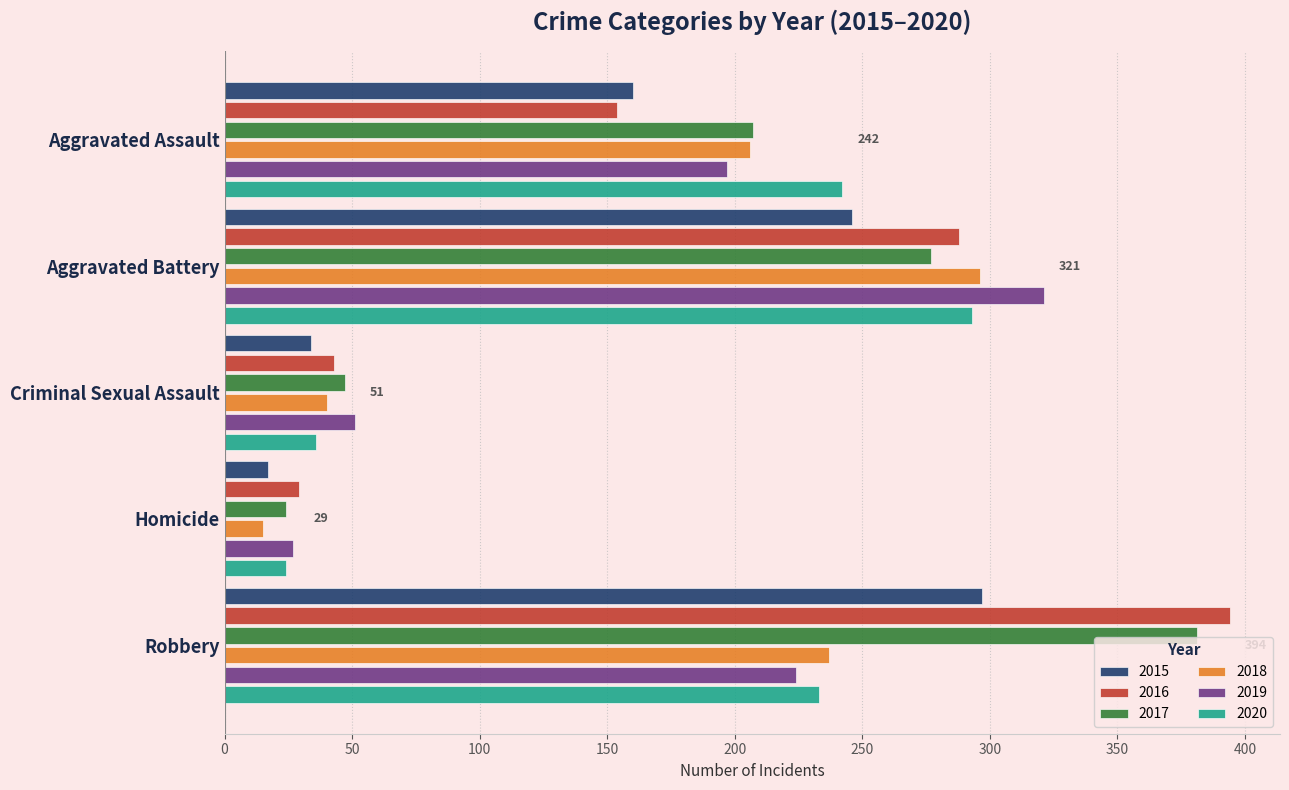

At which category does the chart reach its minimum across all series?

Homicide